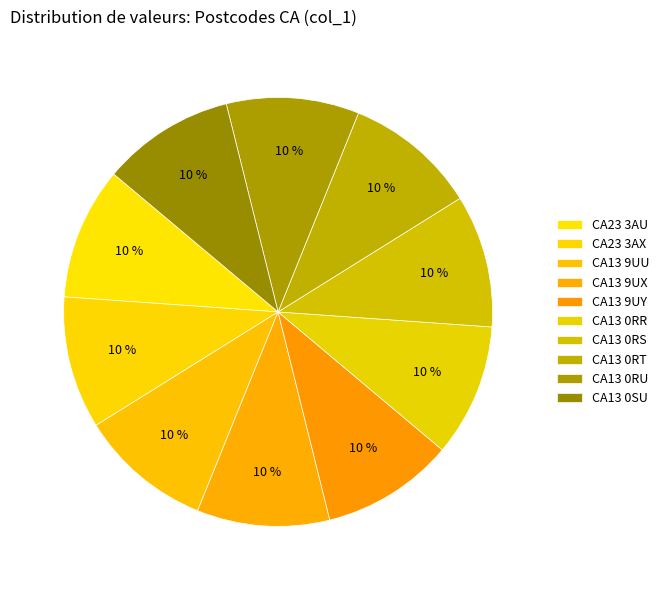

What percentage is the CA13 0RR slice, to the nearest percent?

10%